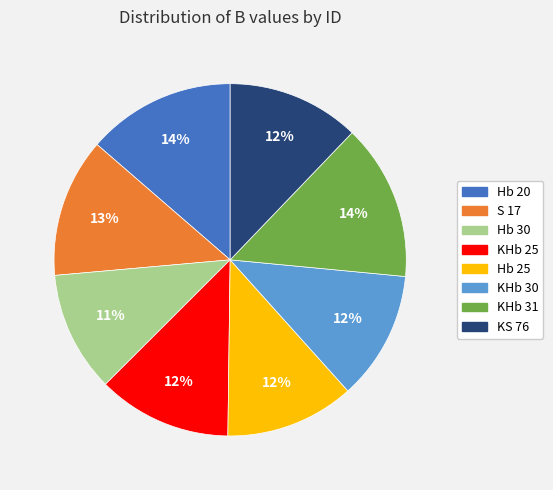

Which slice is the smallest?

Hb 30